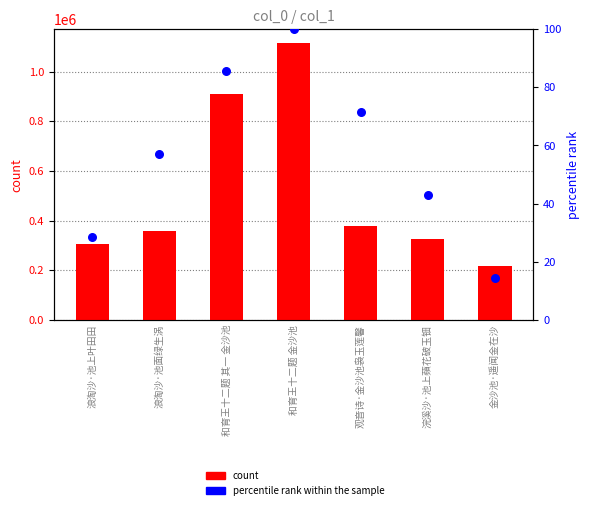

Which series contains the highest Y value?

count